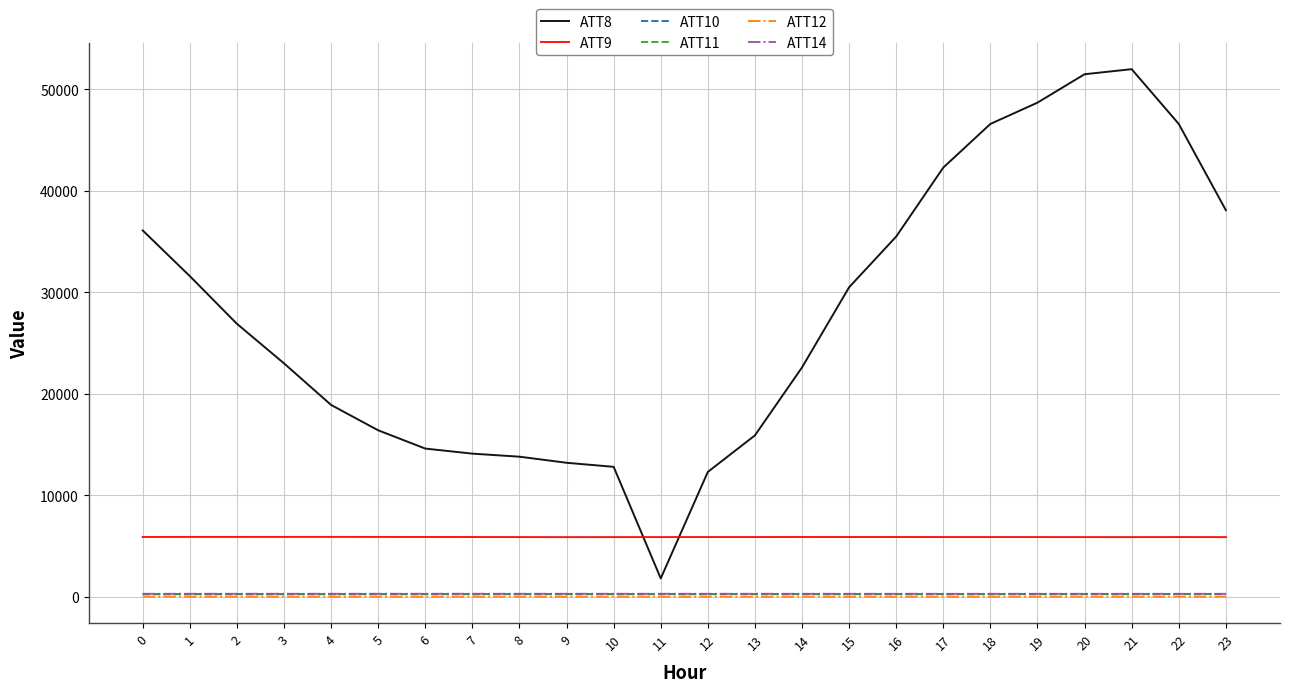

How many categories are shown in the chart?

24